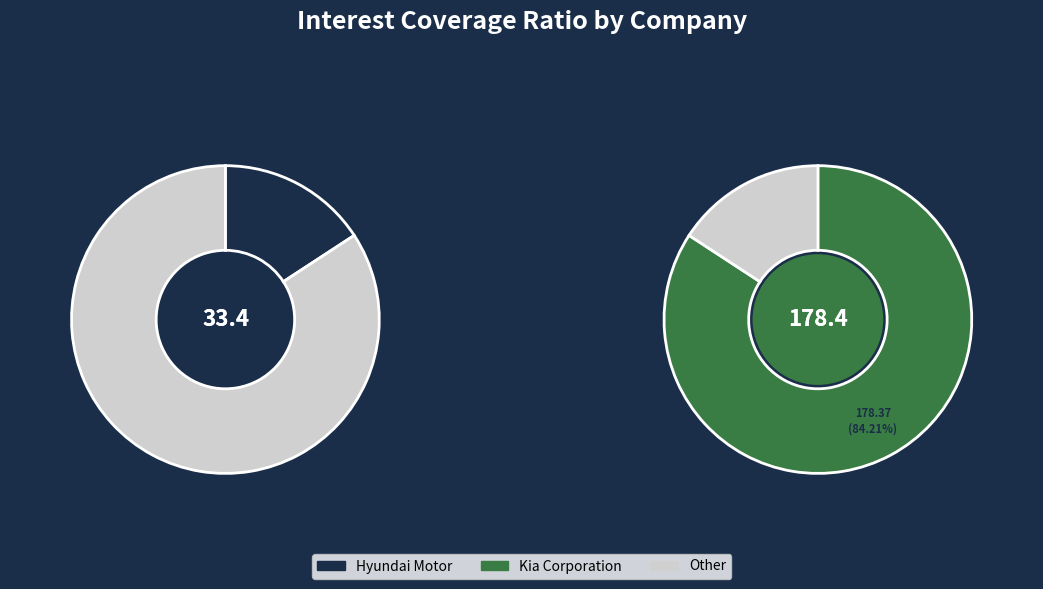

Which slice is the smallest?

Hyundai Motor Company (KOSE:A005380)